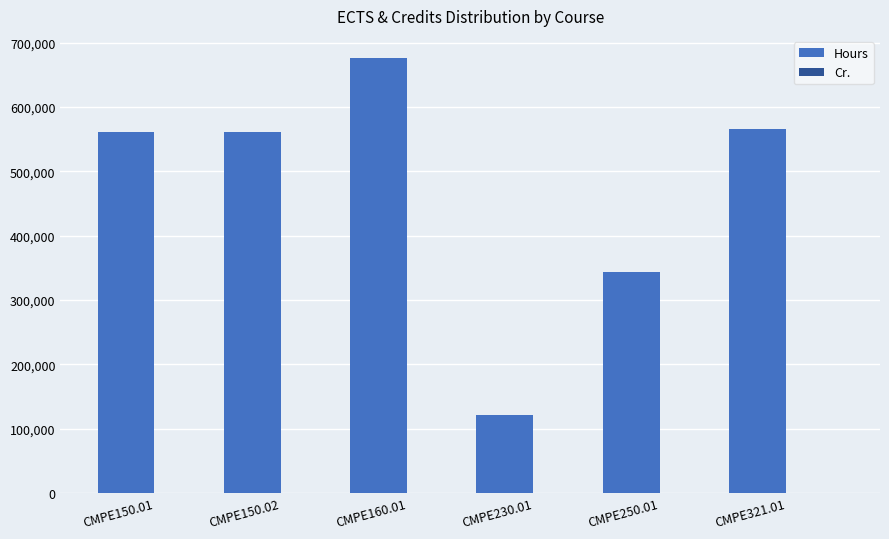

Between CMPE150.01 and CMPE250.01, which series saw the biggest shift?

Hours